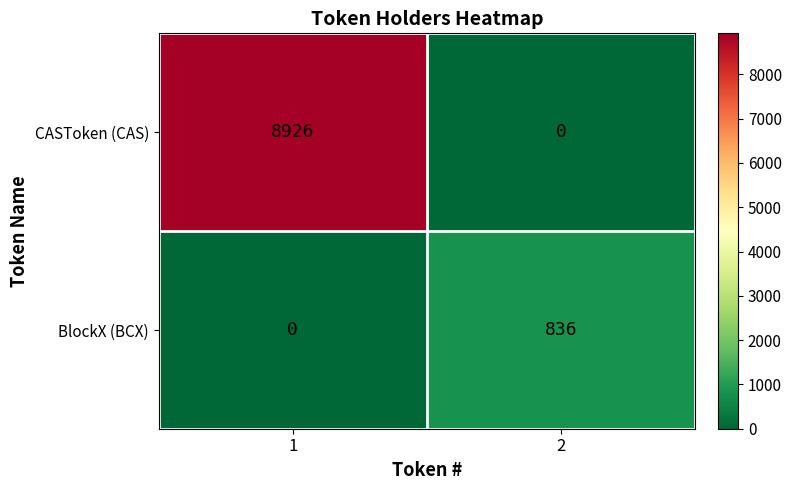

What is the total value across all series at 2?

836